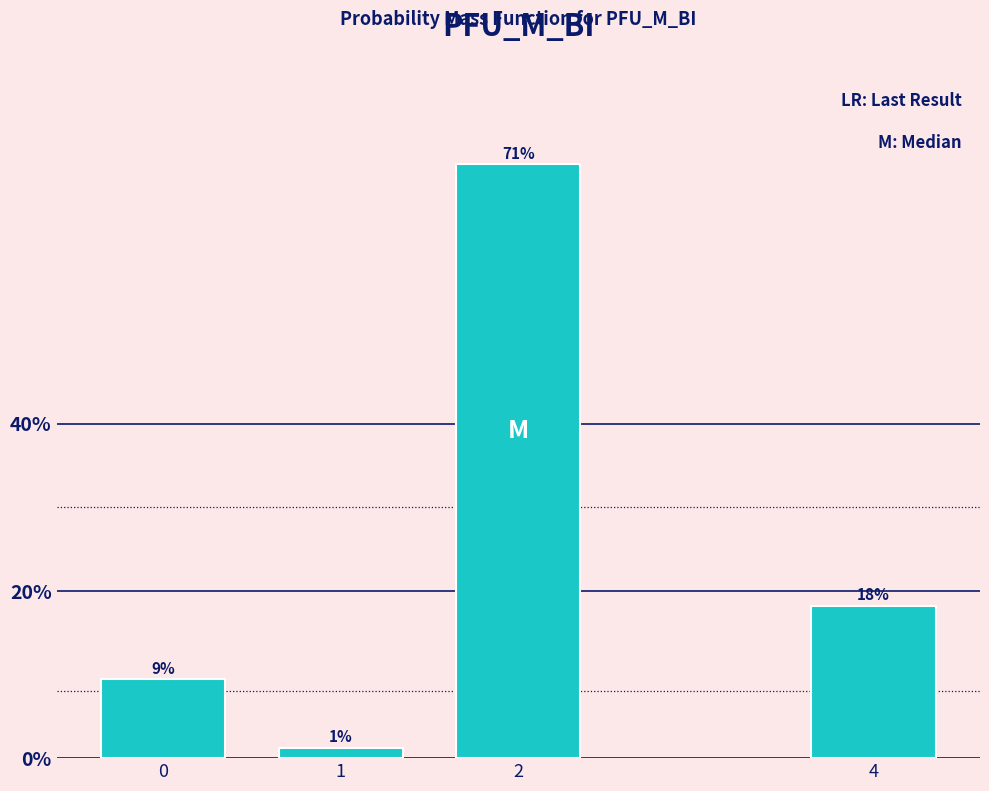

Does the chart contain any negative values?

No